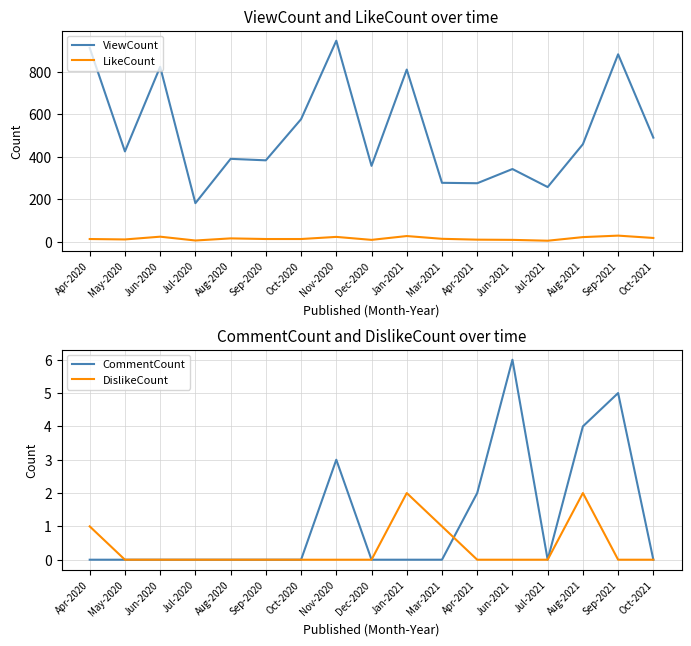

Which series has the largest total across all categories?

ViewCount